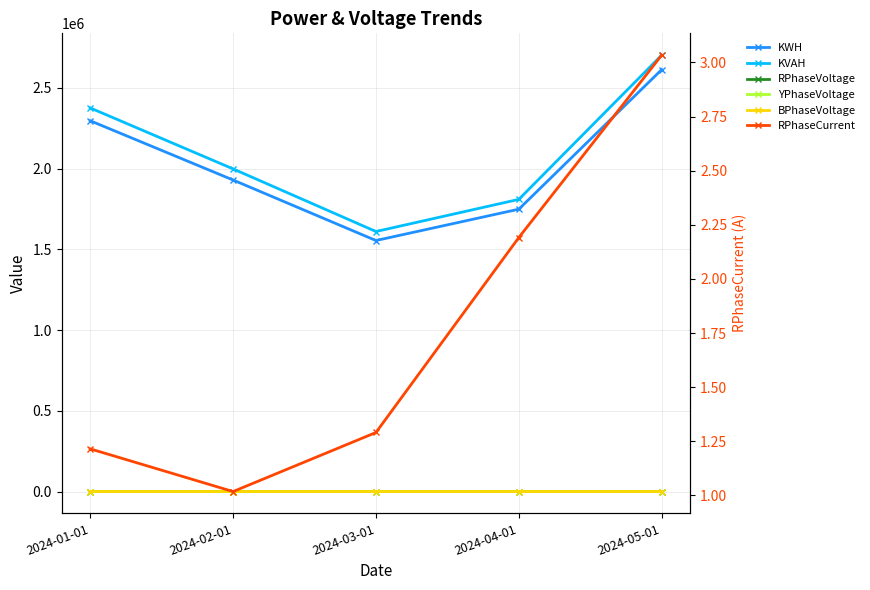

Rank the series at 2024-02-01 from highest to lowest value.

KVAH, KWH, BPhaseVoltage, YPhaseVoltage, RPhaseVoltage, RPhaseCurrent